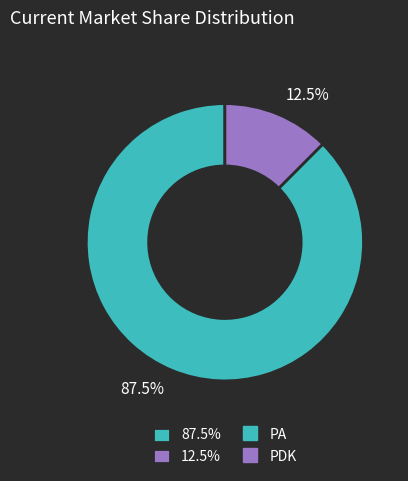

What is the smallest slice in the pie chart?

12.5%